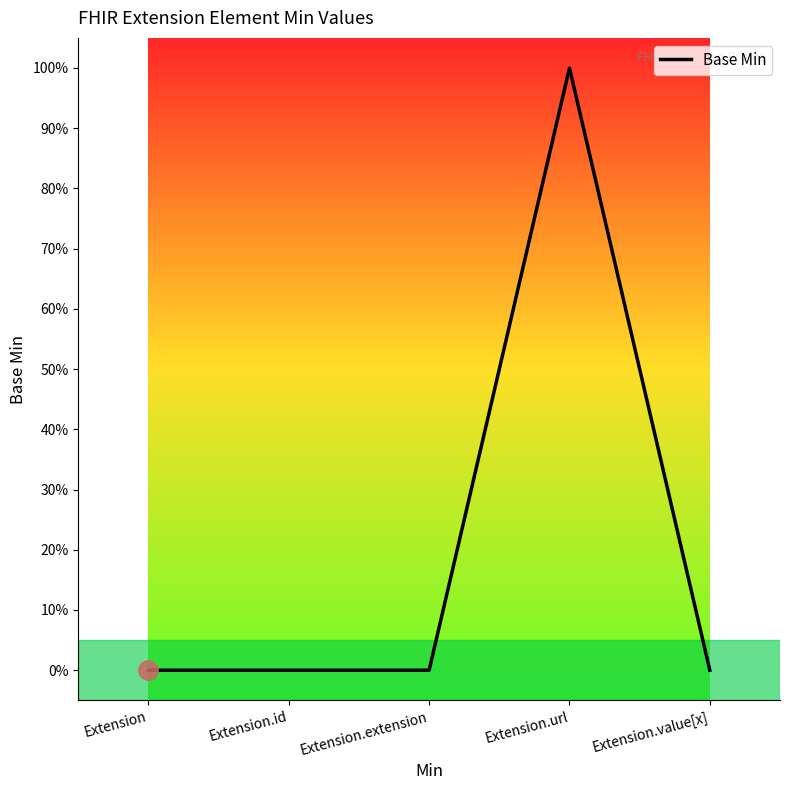

Between Extension.url and Extension.id, which is larger?

Extension.url